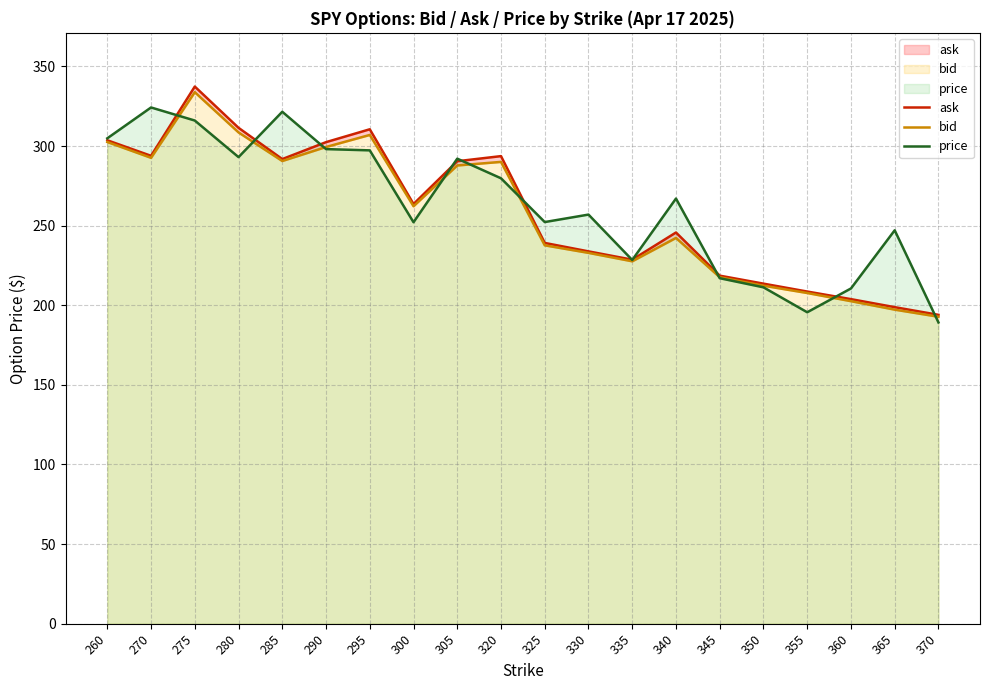

How many times do bid and price cross each other?

9